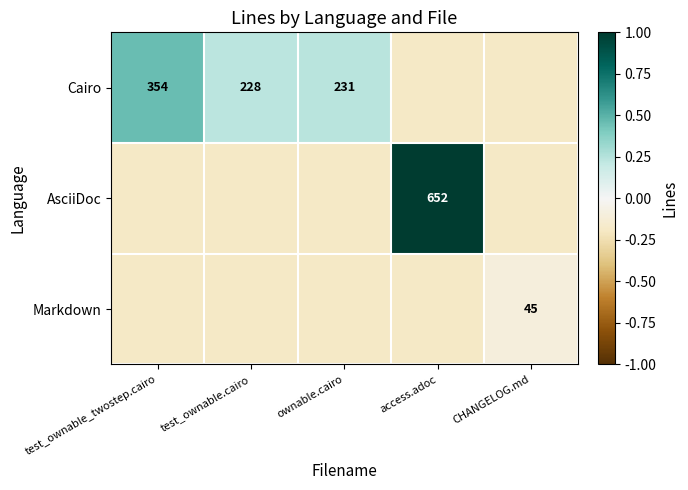

Which category has the lowest value in the AsciiDoc series?

test_ownable_twostep.cairo